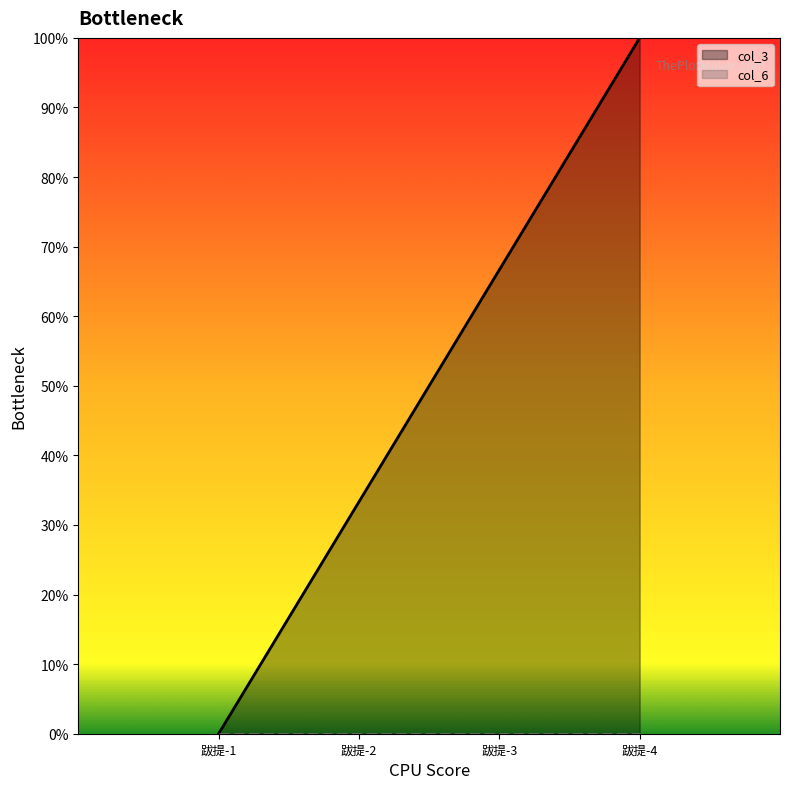

True or false: the data shows 0.7 at 跋提-3.

True